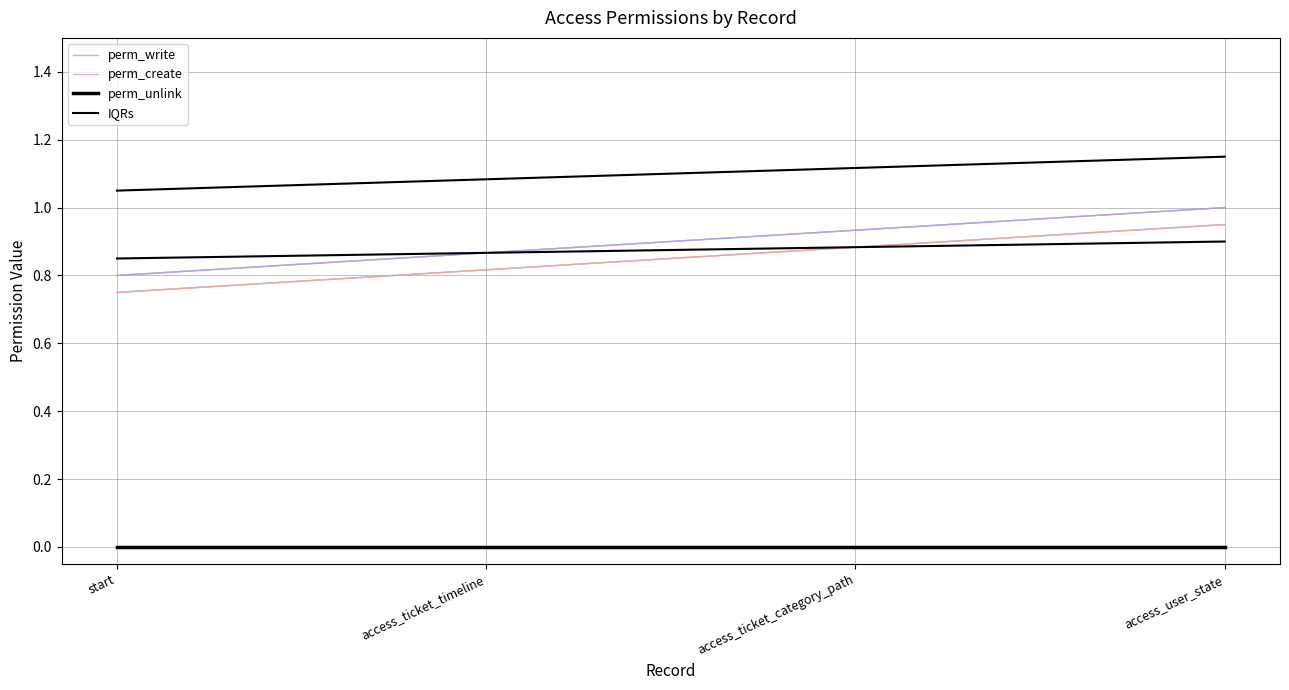

How many IQRs values are between 1 and 2?

4